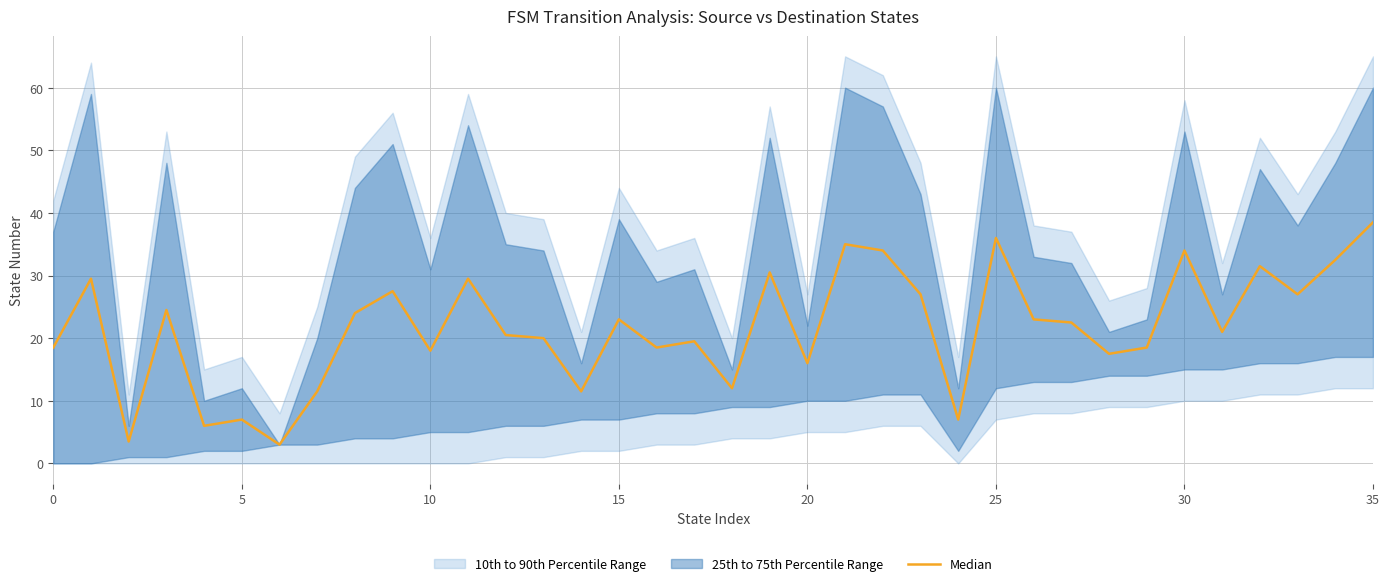

How many interior local valleys (lower than both neighbors) does the data have?

12